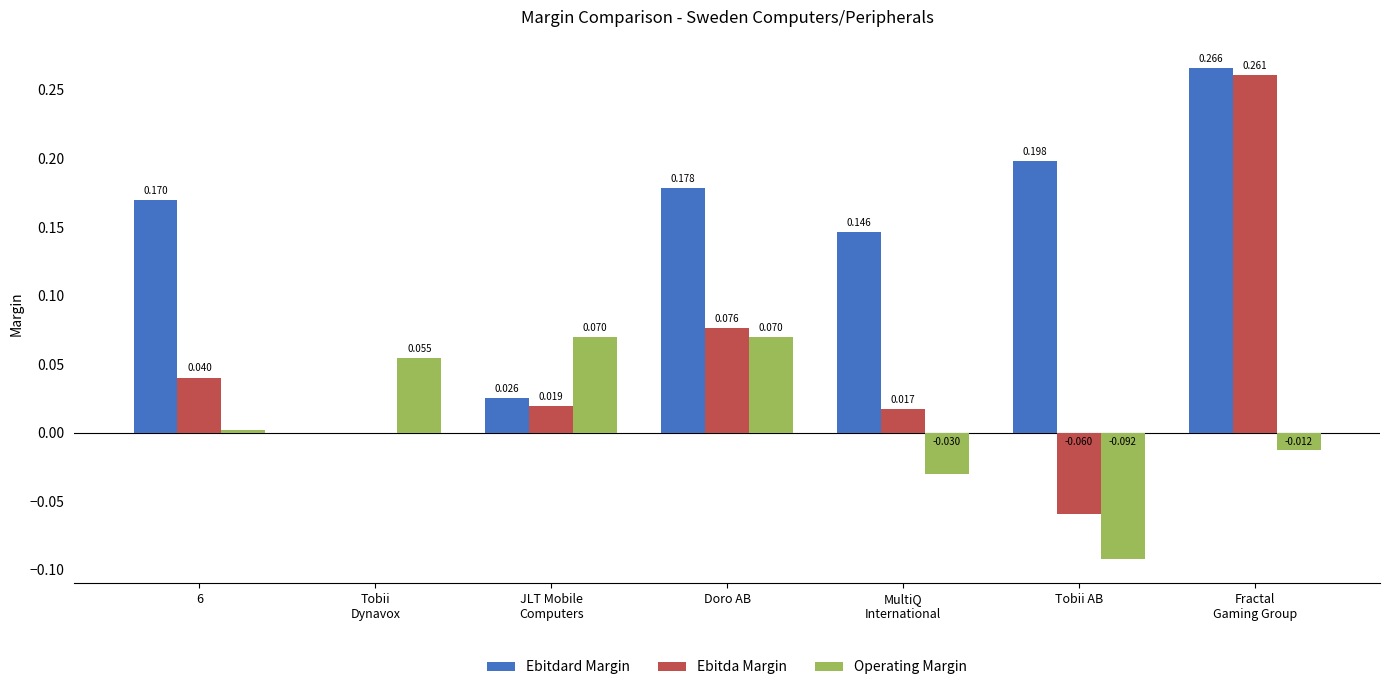

Is the value of Ebitda Margin at 6 greater than the value of Ebitdard Margin at Tobii AB?

No